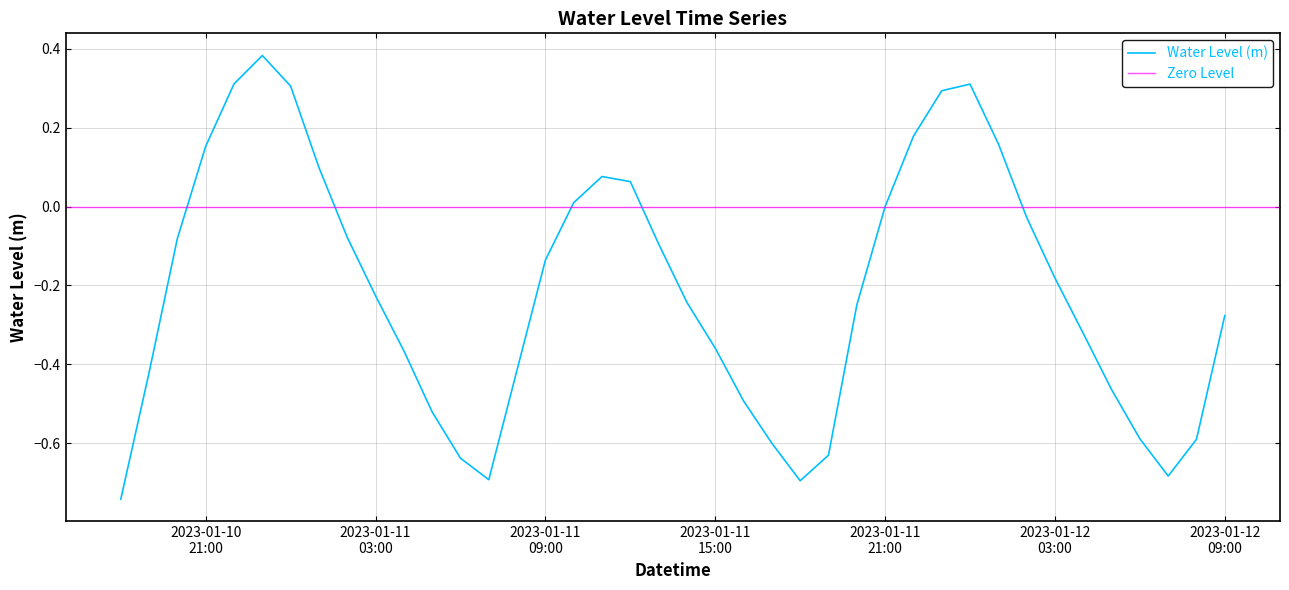

Is it true that the value at 2023-01-10 23:00:00 is 0.1?

False